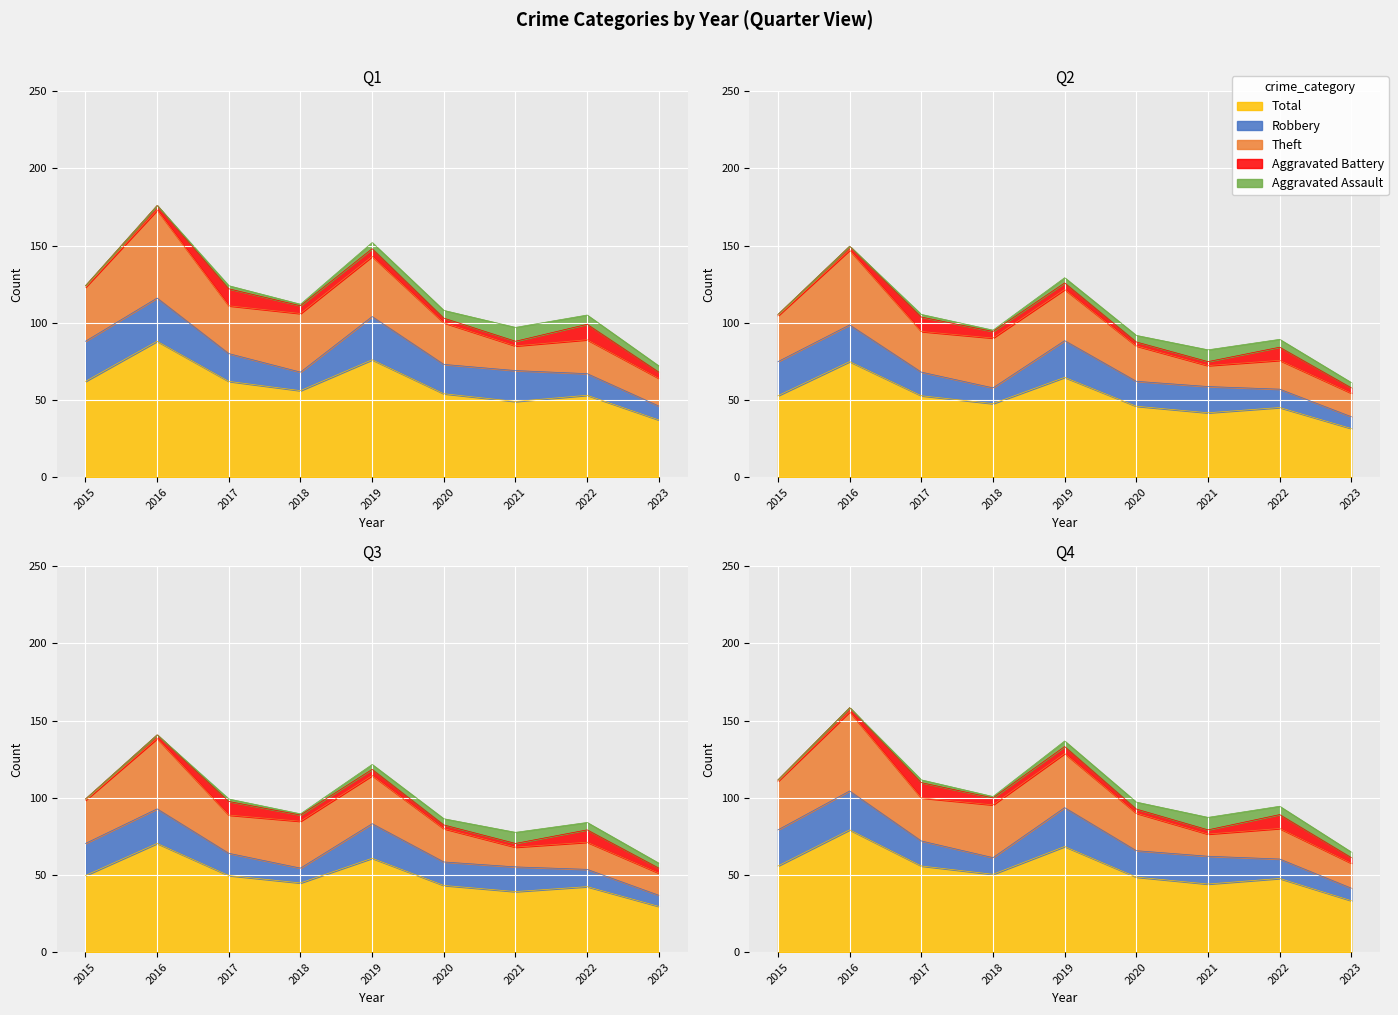

What is the minimum value for Total?

37